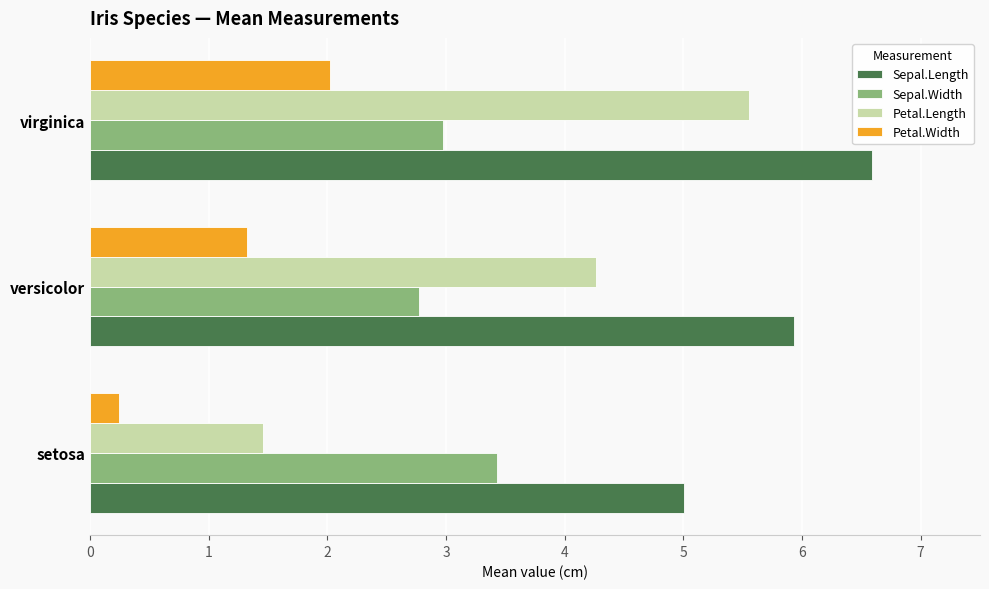

What is the sum of all Petal.Width values?

3.6